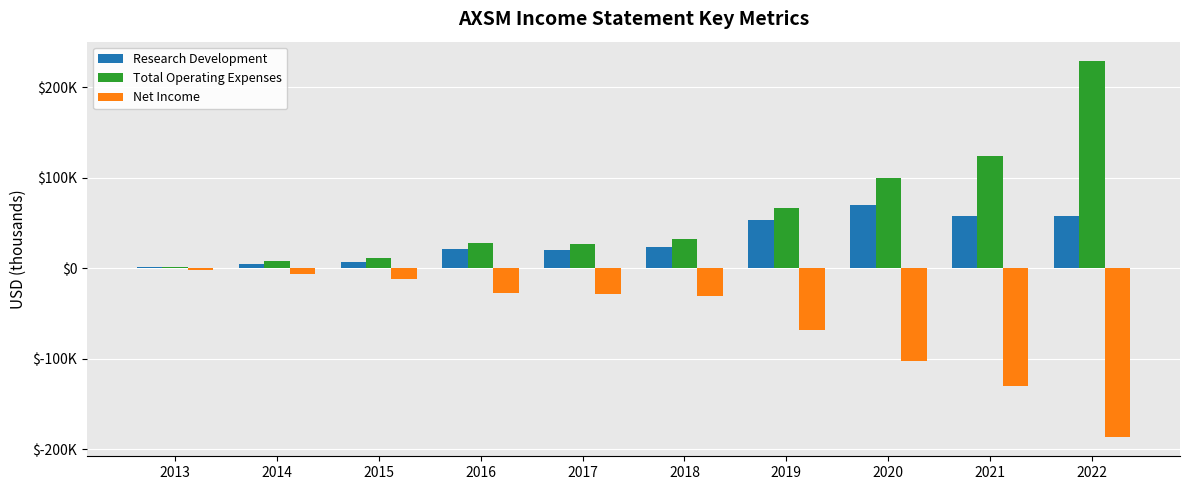

True or false: Research Development has a value of 16509 at 2019.

False